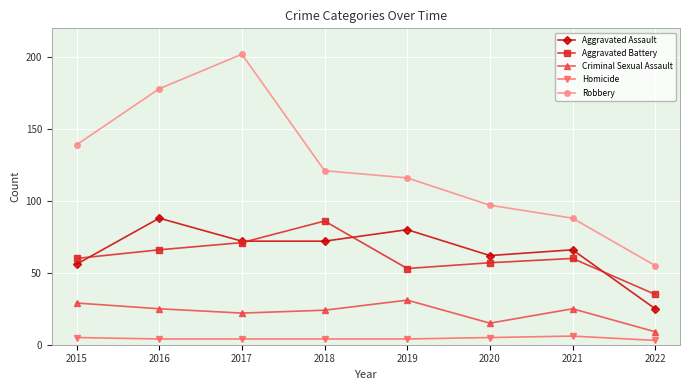

Where does the Robbery series first go above 121?

2015